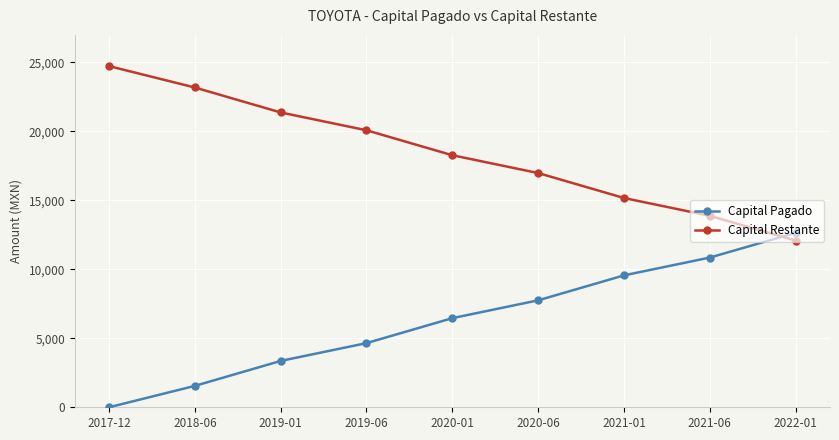

What is the approximate value of Capital Pagado at 2022-01?

12648.6